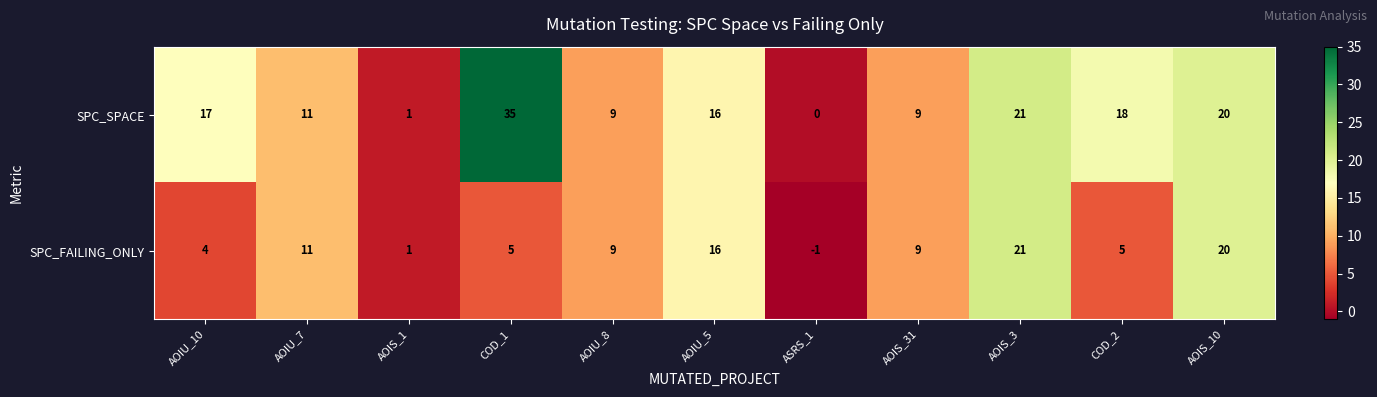

What is the maximum value shown in the chart?

35